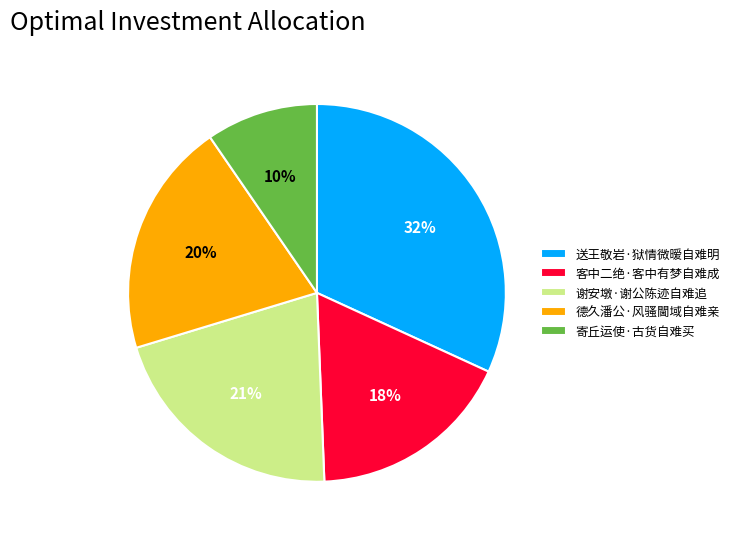

How many segments does this pie chart have?

5